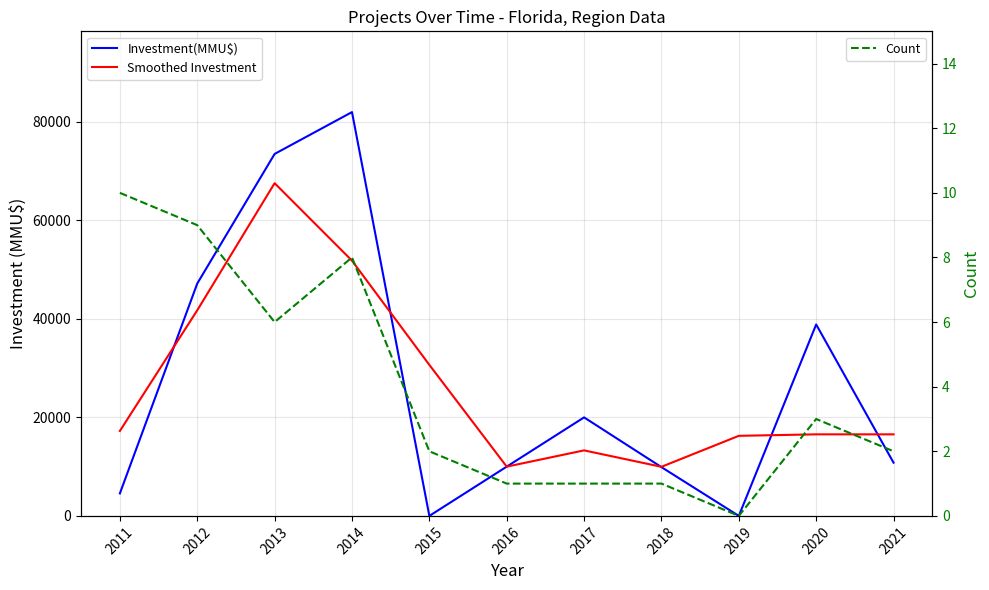

How many interior local valleys does the Investment(MMU$) series have?

2